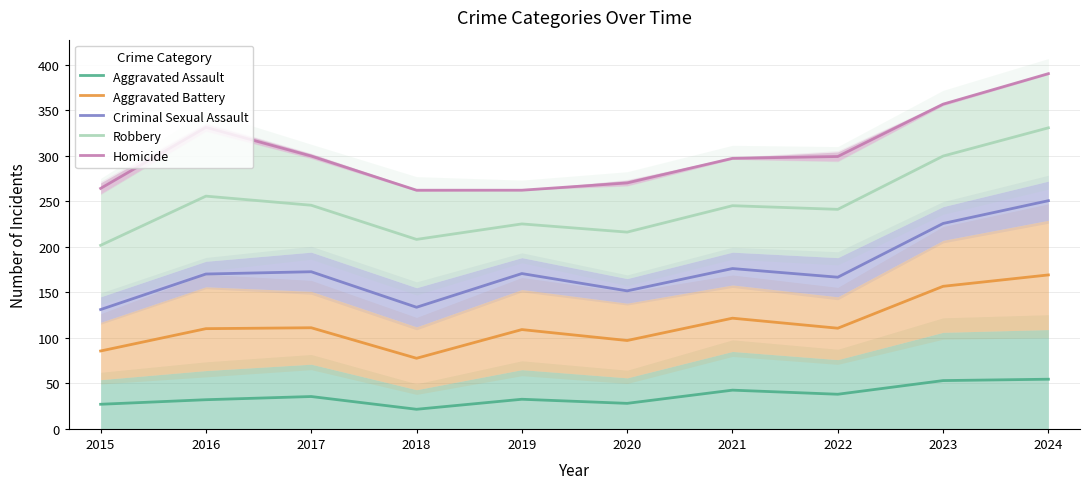

Rank the series by their average value, from lowest to highest.

Aggravated Assault, Aggravated Battery, Criminal Sexual Assault, Robbery, Homicide